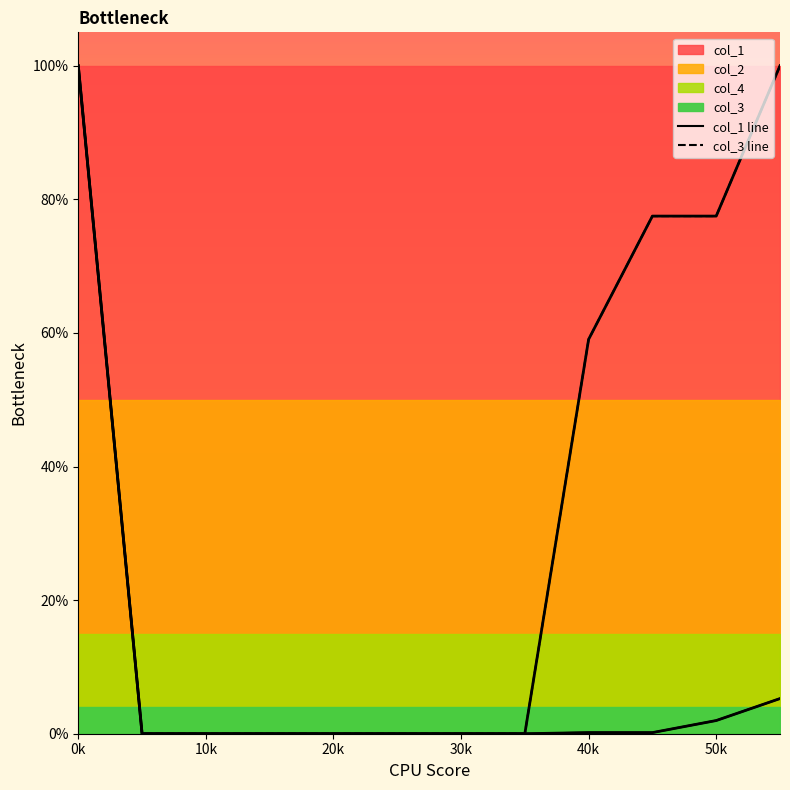

How many lines are shown in the chart?

2